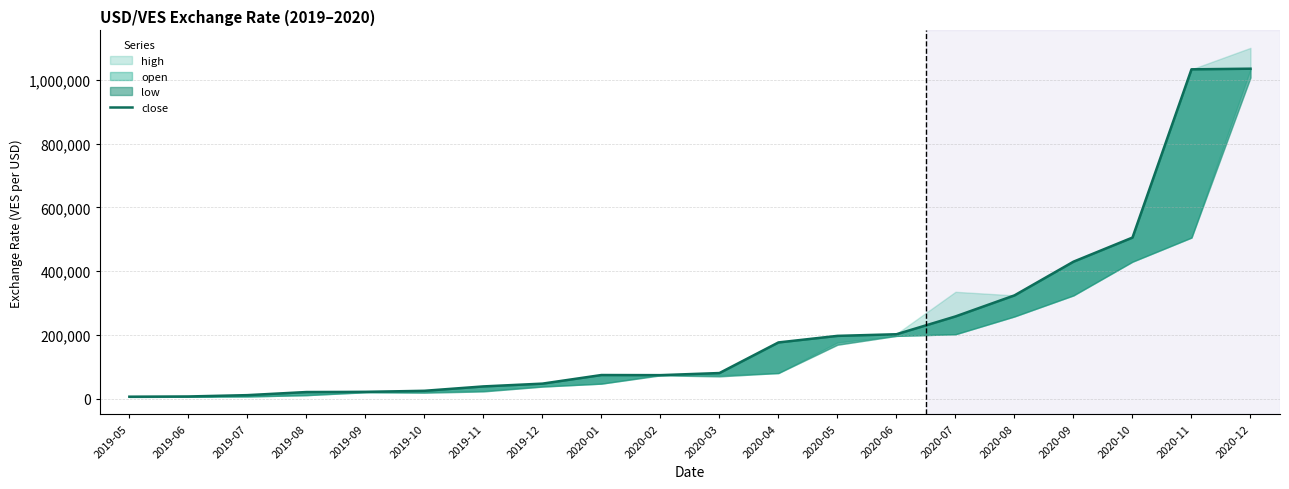

What is the sum of the values at 2020-09 and 2019-07?

440297.2